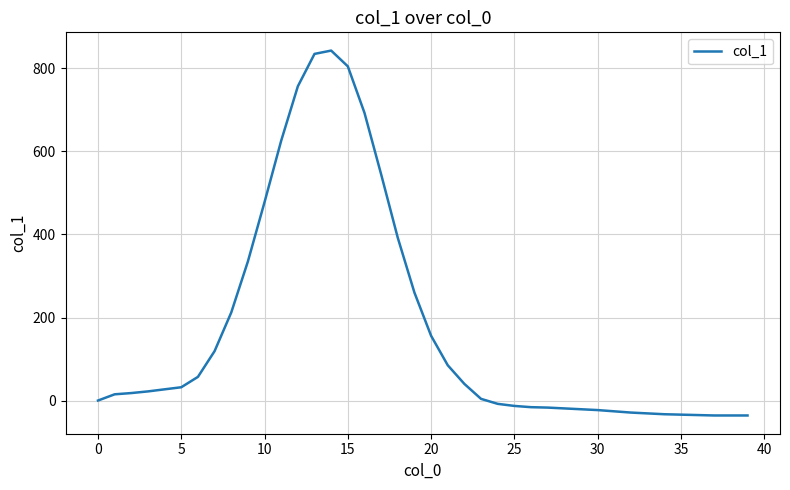

What is the difference between the maximum and minimum values?

879